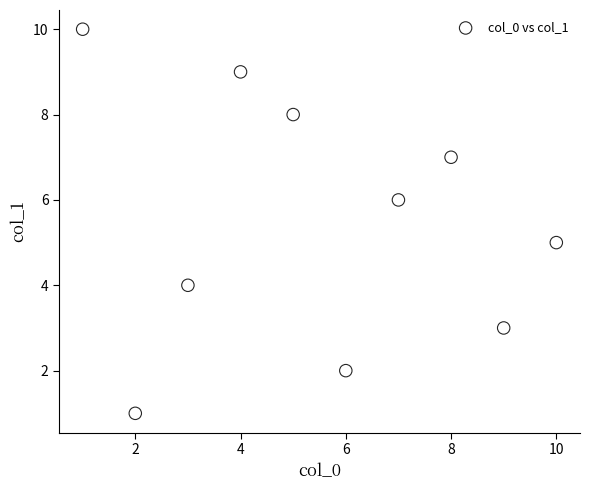

What is the range of X values (max minus min)?

9